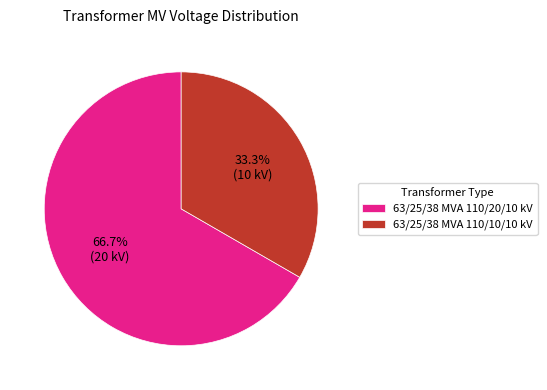

To the nearest percent, what is the difference between the 63/25/38 MVA 110/20/10 kV and 63/25/38 MVA 110/10/10 kV slice percentages?

33%